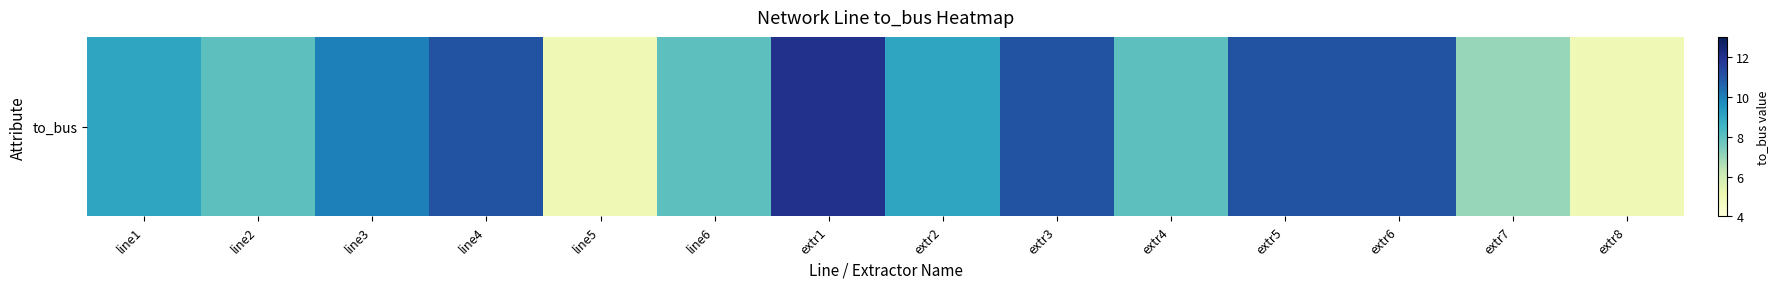

How many distinct data groups are displayed?

1